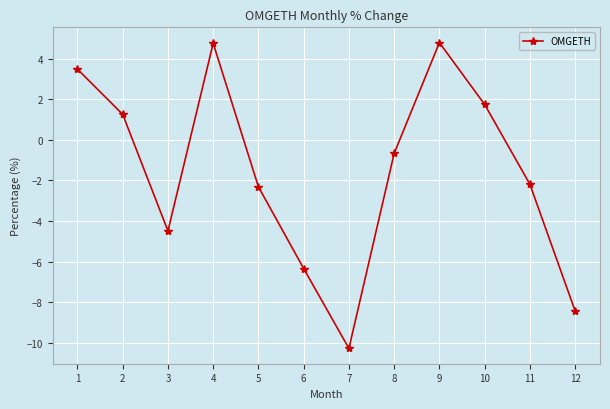

What is the difference between the maximum and minimum values?

15.0